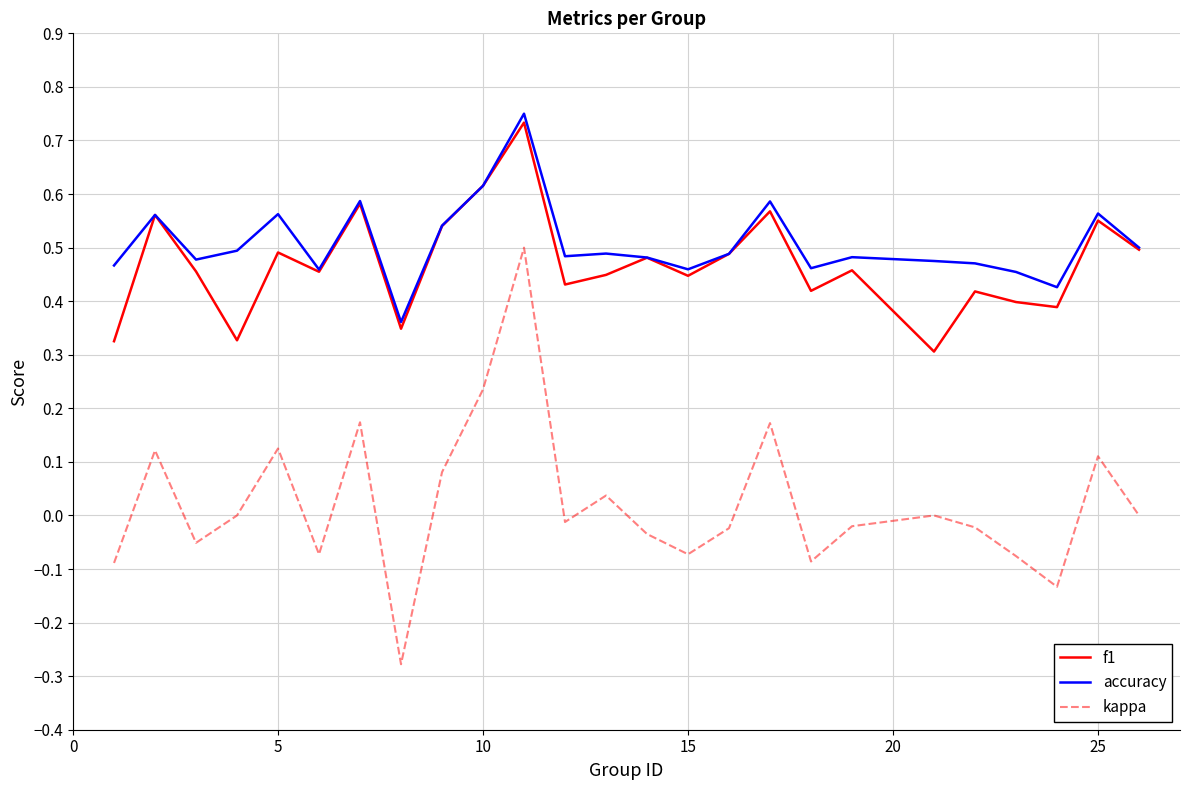

Which series has the largest range (max minus min)?

kappa